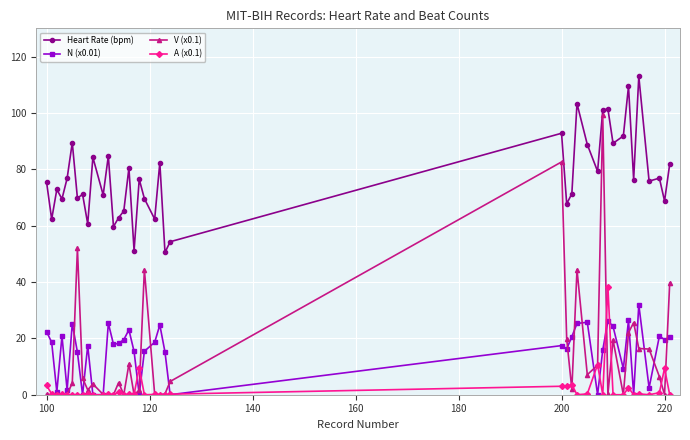

Which series has the largest range (max minus min)?

V (x0.1)